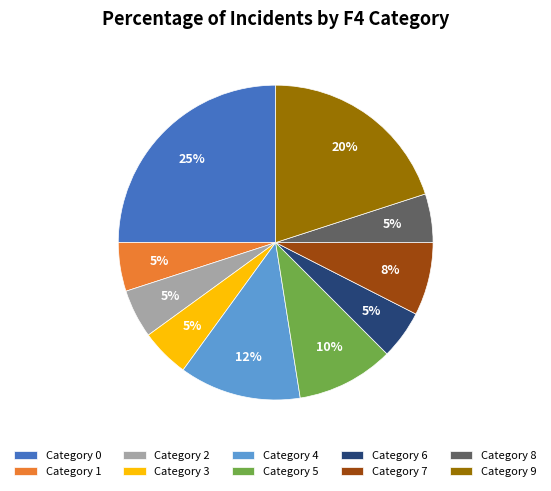

Approximately how many times larger is the value at Category 2 compared to Category 7?

0.7